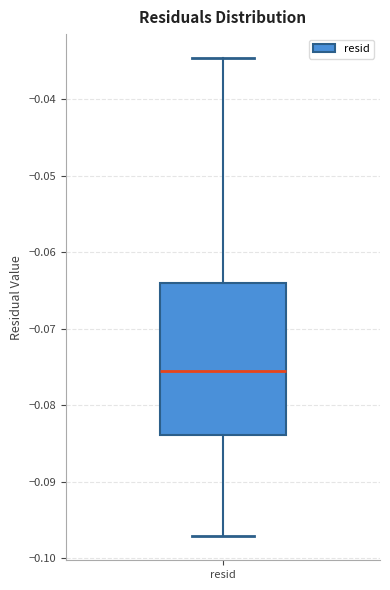

Transcribe this box plot: give where the median line is, the range the box spans, and where the two whiskers end, as read against the y-axis. The values are not printed on the chart, so give them approximately, as read against the axis.

median -0.076, box -0.084 to -0.064, whiskers -0.097 to -0.035